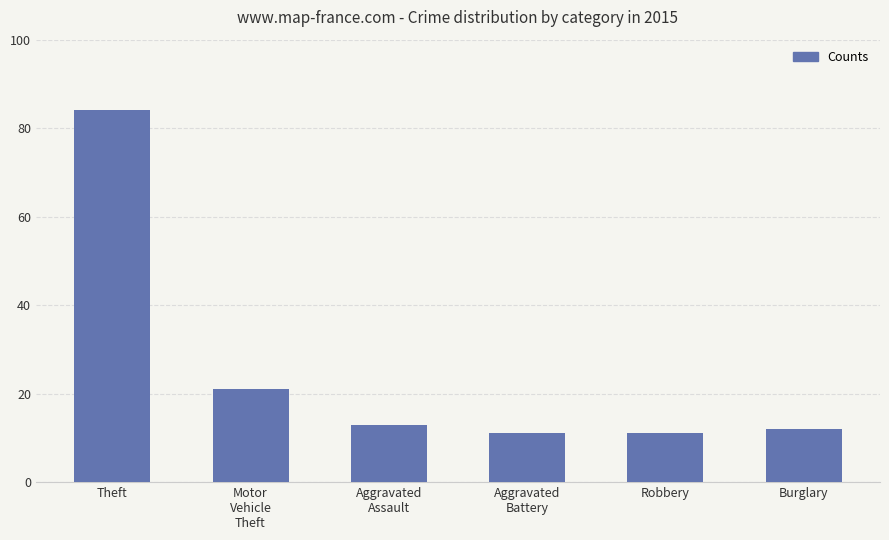

What is the label of the 6th bar from the right?

Theft